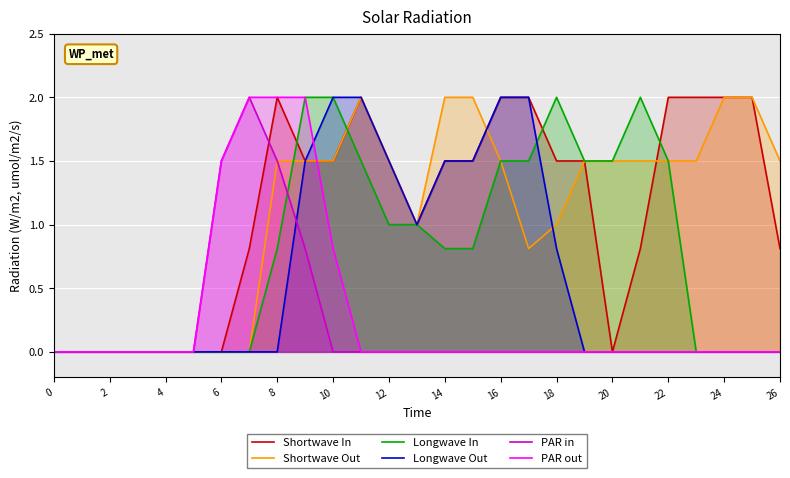

Is the value of Longwave In at 26 greater than the value of Shortwave Out at 16?

No